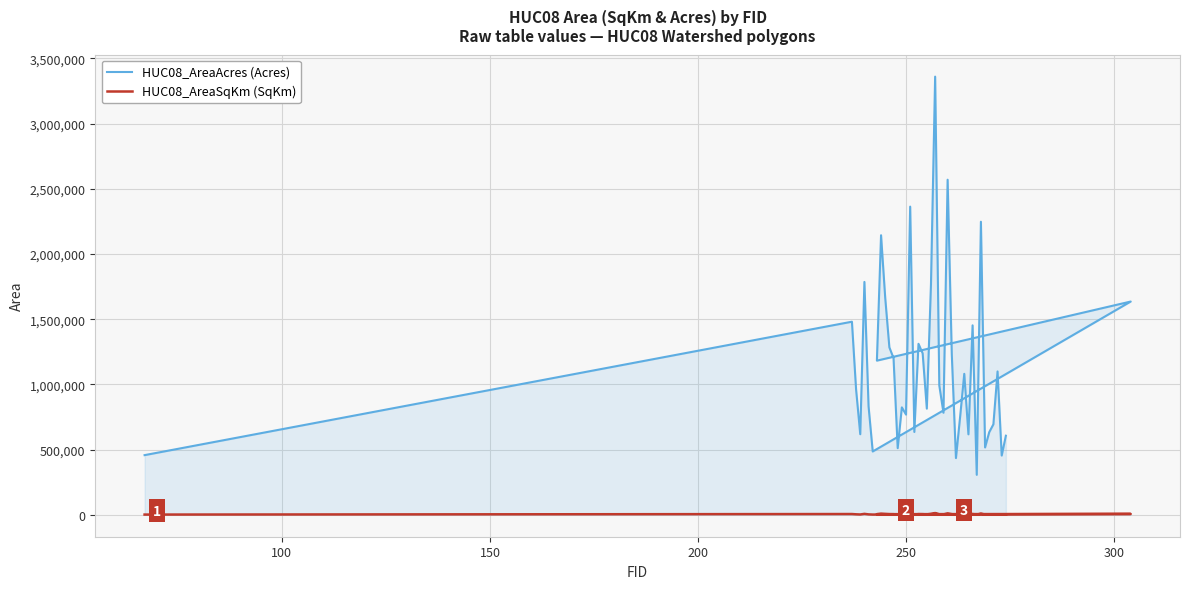

What are all the series names shown in the legend?

HUC08_AreaAcres (Acres), HUC08_AreaSqKm (SqKm)